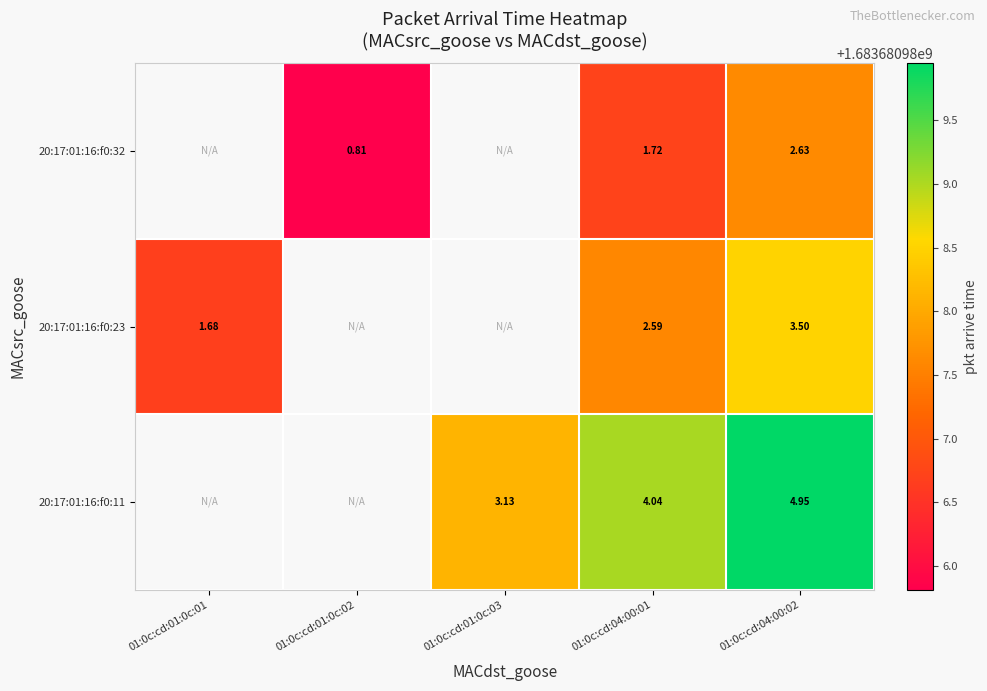

True or false: 20:17:01:16:f0:11 has a value of 637245738.3 at 01:0c:cd:04:00:02.

False